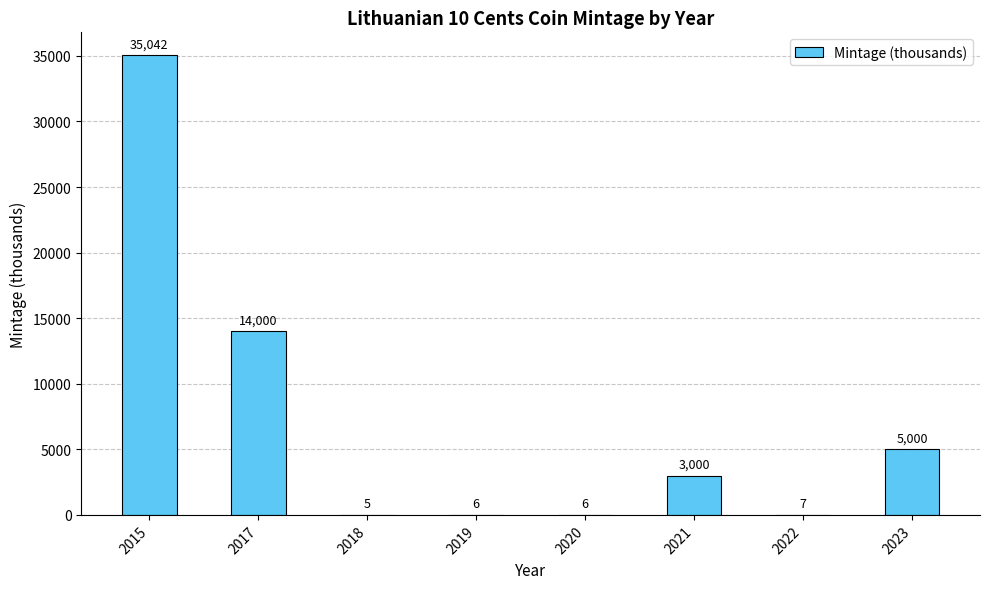

What is the greatest value displayed?

35042